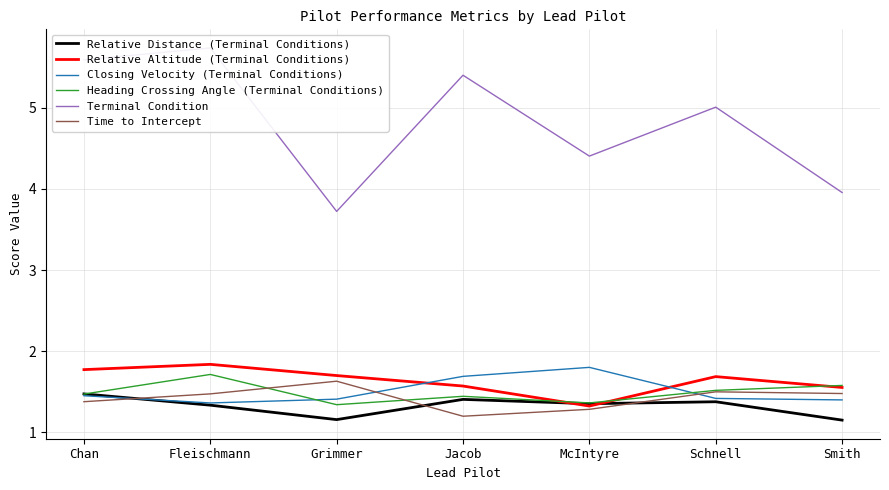

Where is the first local minimum for Terminal Condition?

Grimmer